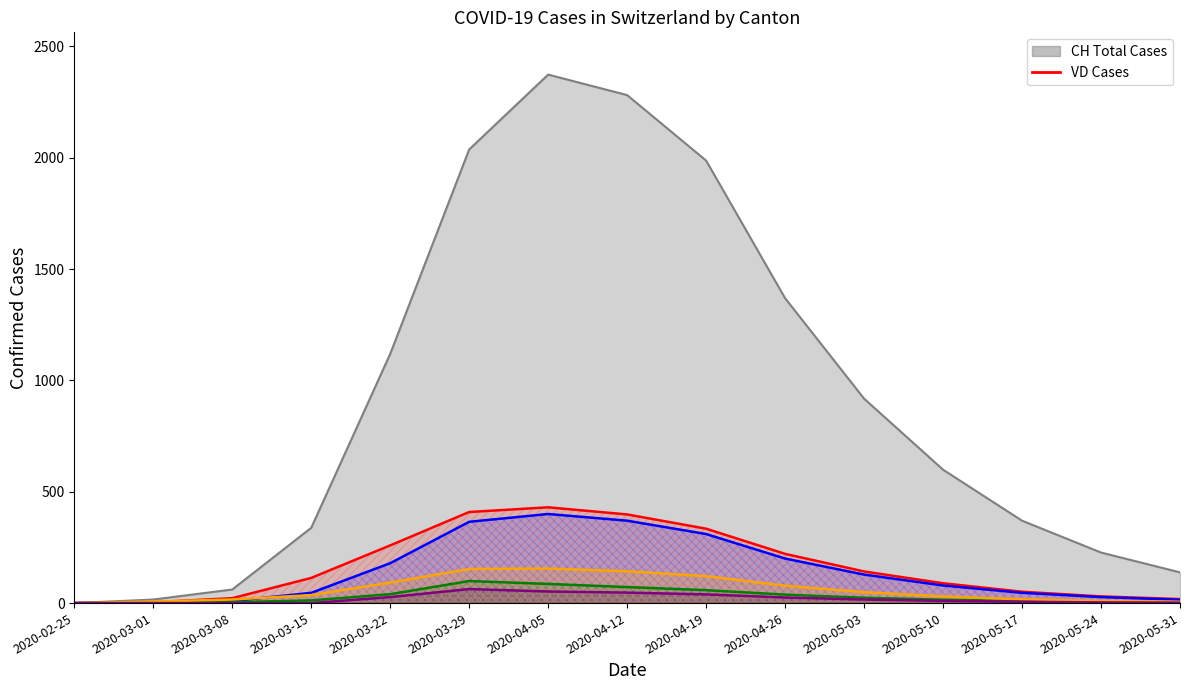

What is the difference between the highest and lowest values at 2020-05-17?

45